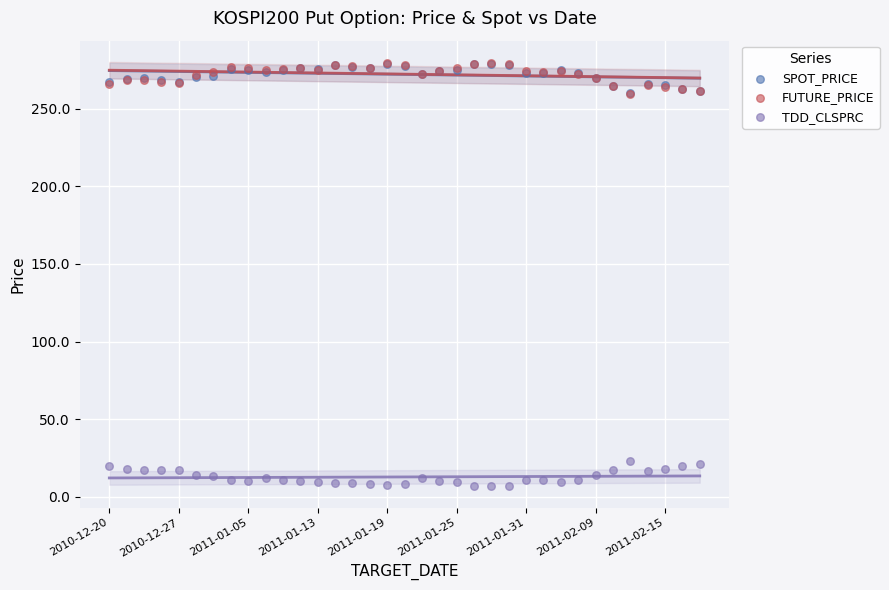

Which series has the widest spread of Y values?

FUTURE_PRICE